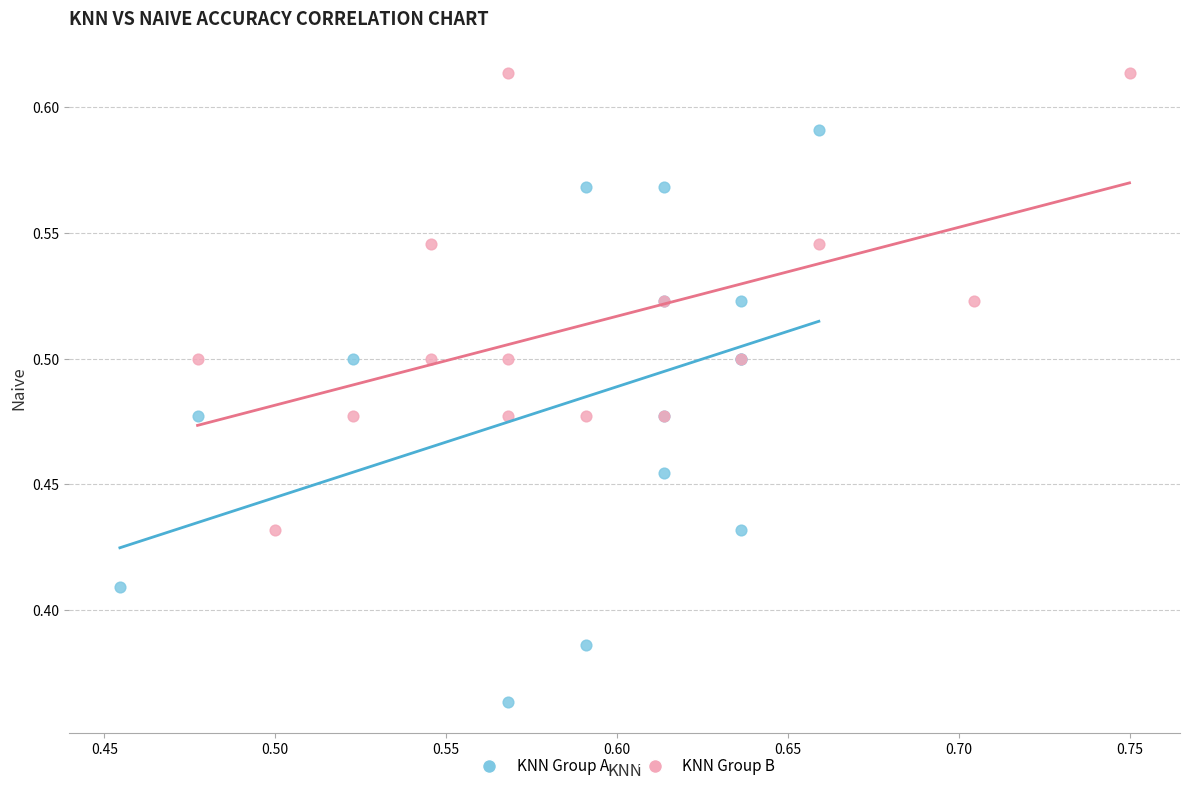

Which series reaches the maximum Y coordinate?

KNN Group B